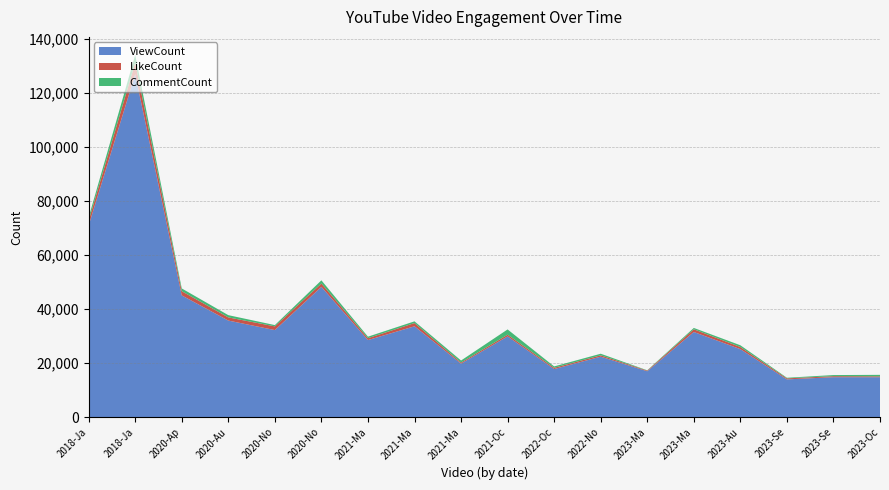

Reading right to left, what are all the values shown in this chart?

ViewCount: 14768	14774	13959	25168	31517	16976	22381	17786	29888	19797	33626	28517	48233	32222	35746	45075	126997	70961
LikeCount: 312	370	384	781	1004	240	500	470	621	406	1194	701	1246	1377	1172	1550	4283	1790
CommentCount: 559	420	223	653	497	113	581	509	1955	747	641	562	1172	472	834	1022	2833	1214